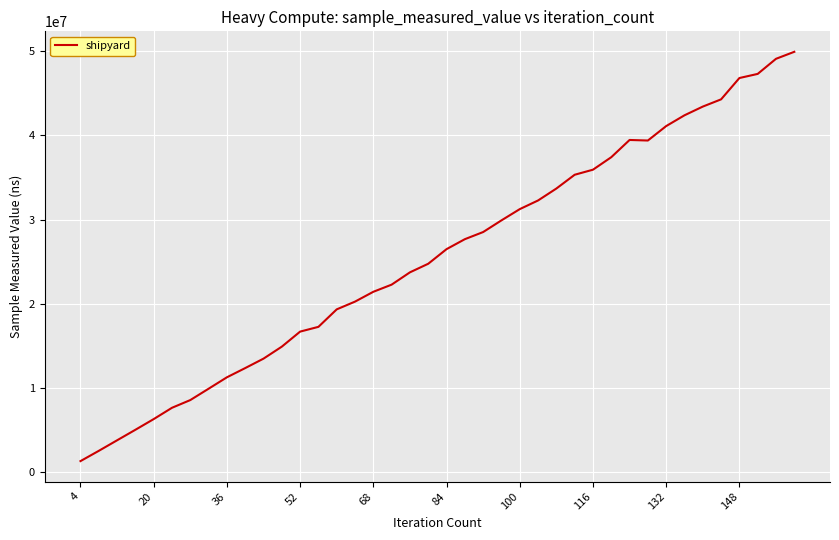

What is the maximum value shown in the chart?

49924100